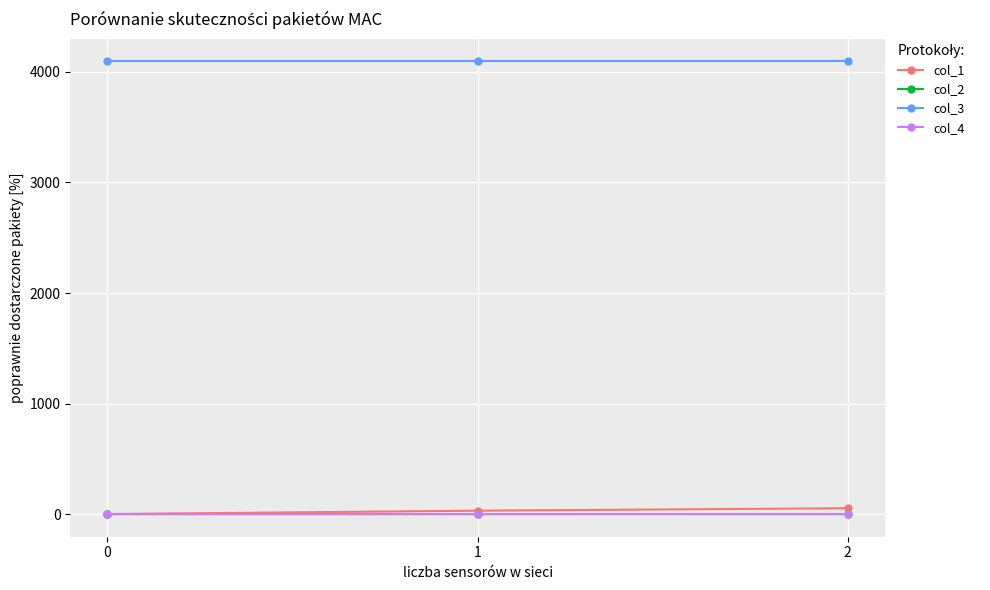

What is the spread (max minus min) of values at 2?

4096.0